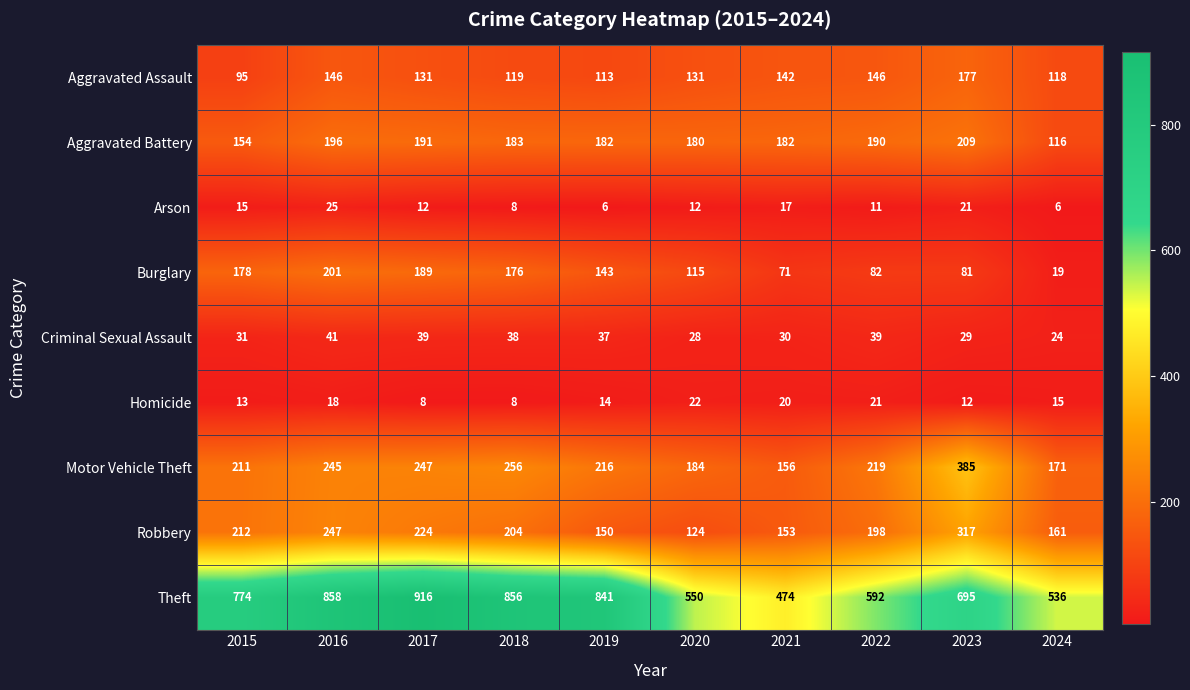

What is the sum of the Homicide values at 2019 and 2016?

32